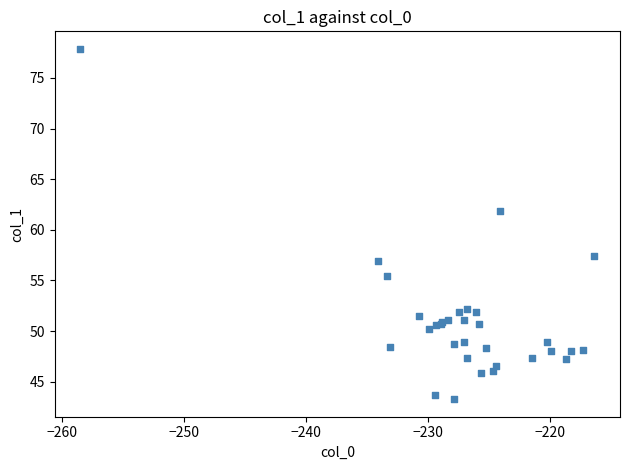

What Y value in the scatter plot is closest to 60?

61.8